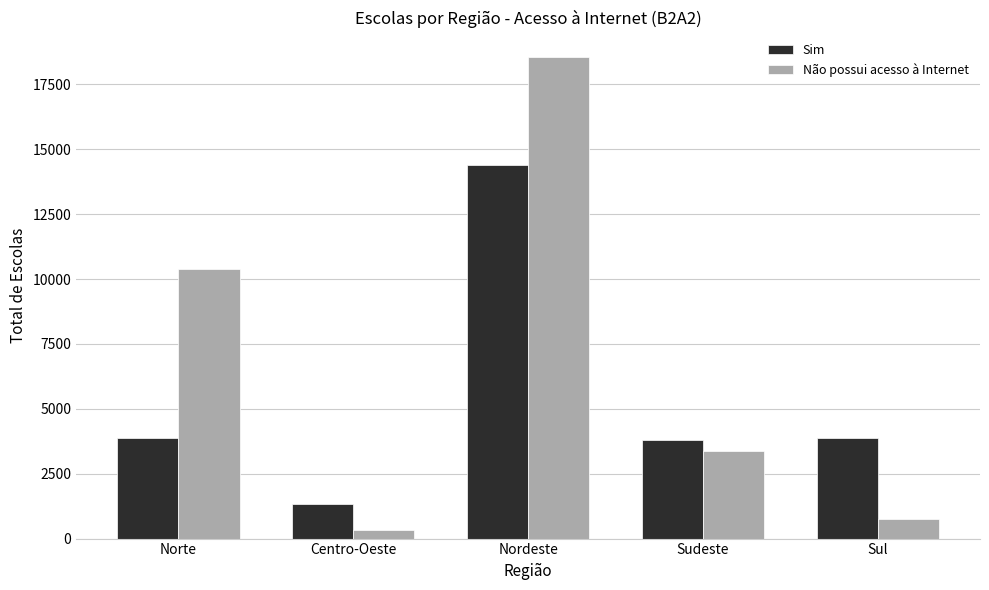

The Não possui acesso à Internet series shows 5548 at Sudeste. True or false?

False